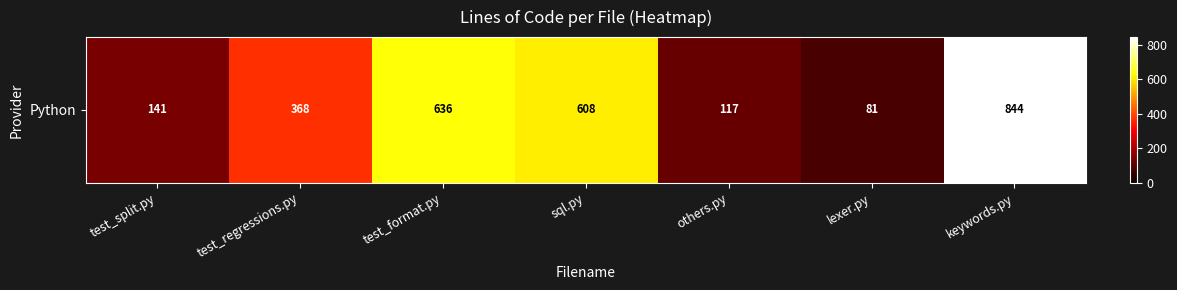

What is the minimum value shown in the chart?

81